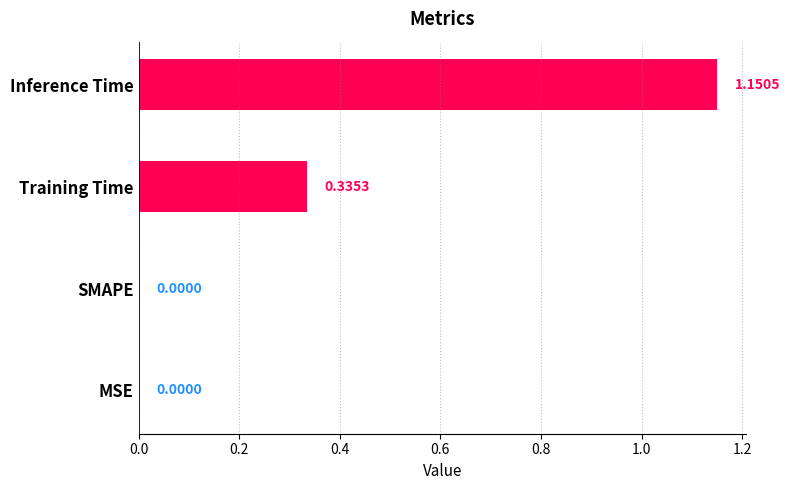

Between Inference Time and Training Time, which is larger?

Inference Time